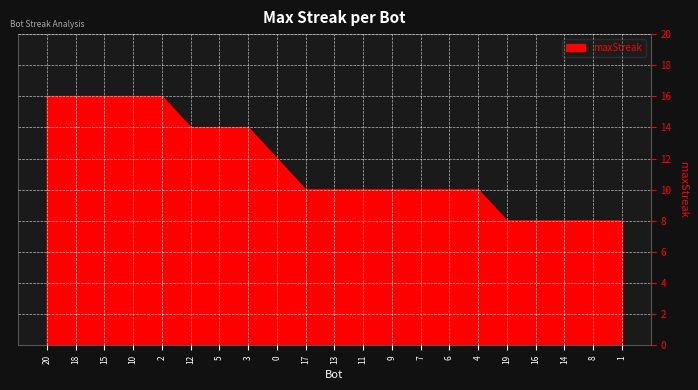

Read the value at 20.

16